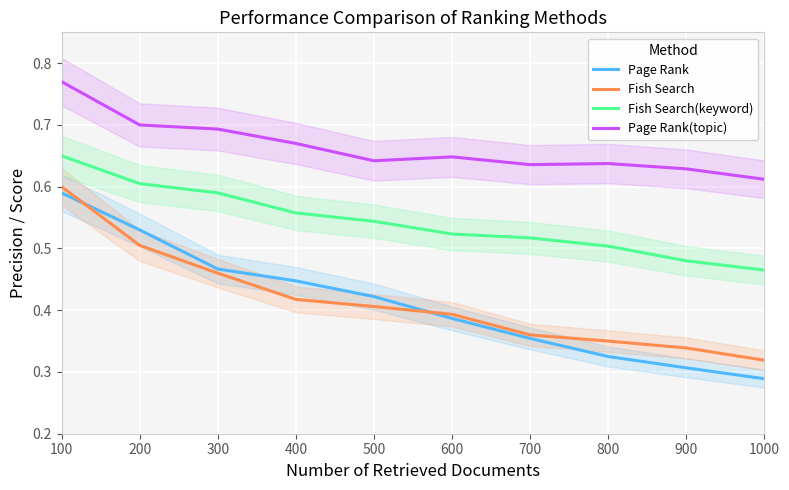

How many series are shown in this chart?

4